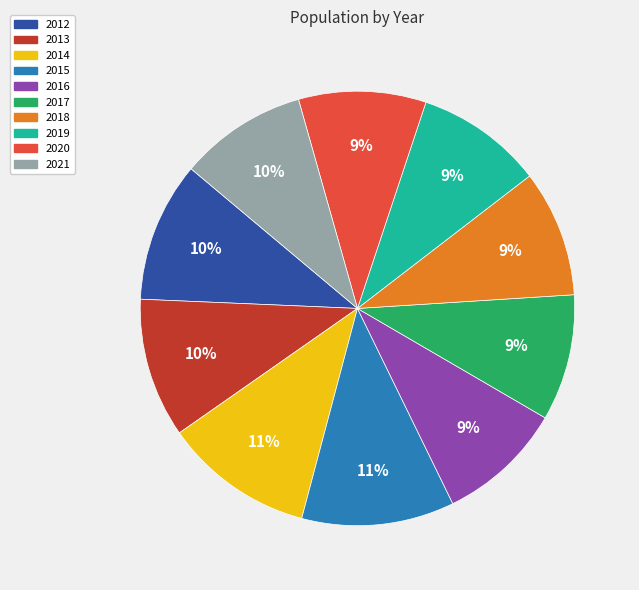

To the nearest percent, what portion does 2019 represent?

9%